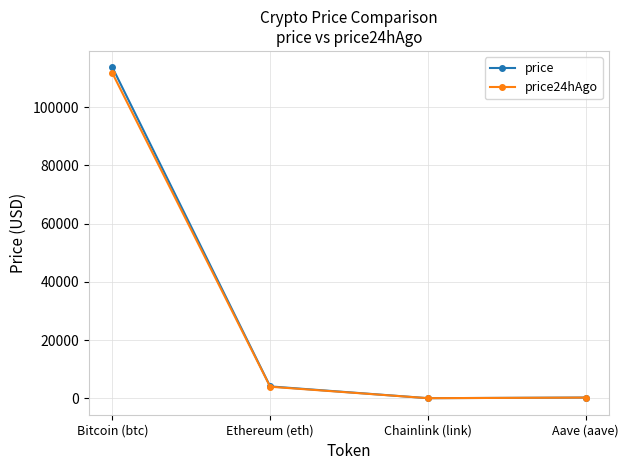

Which label corresponds to the largest value in the chart?

Bitcoin (btc)